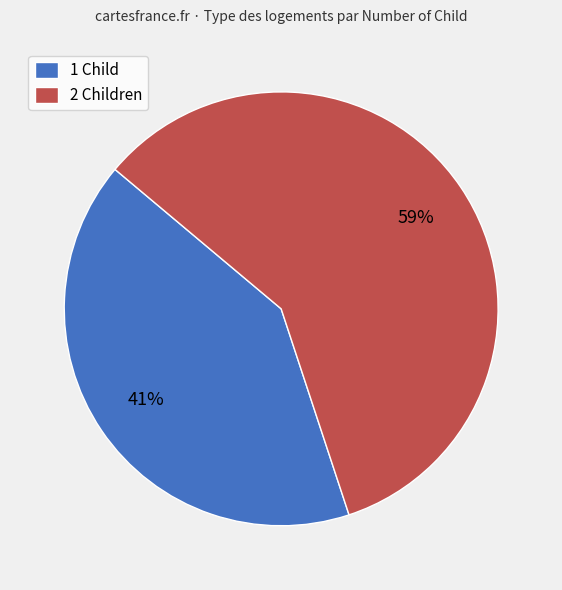

How many slices are in this pie chart?

2